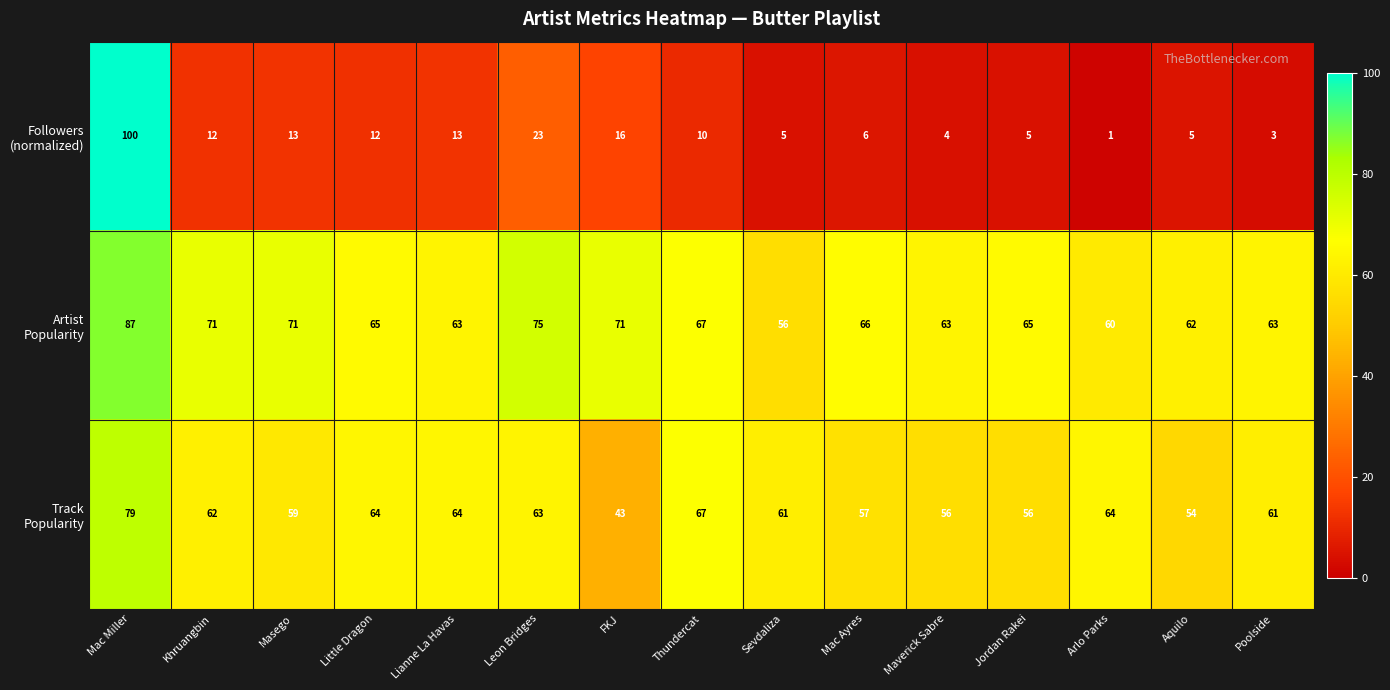

At how many categories does at least one series exceed 60?

15